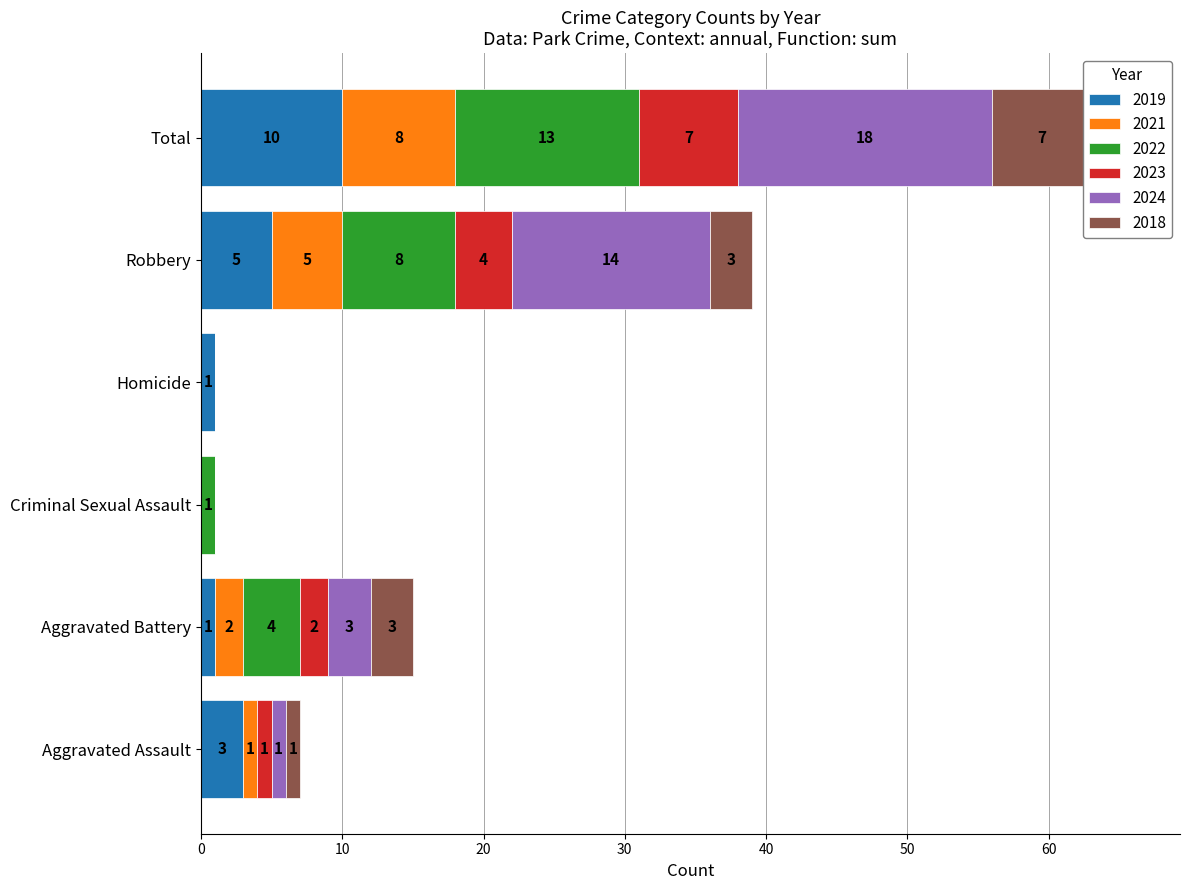

What is the total value across all series at Aggravated Assault?

7